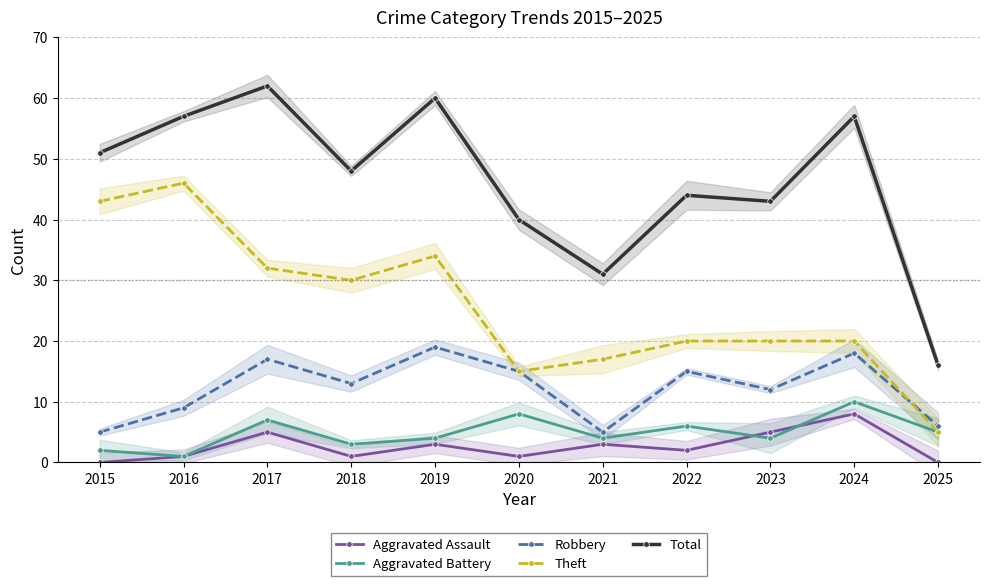

True or false: Aggravated Assault and Theft intersect in this chart.

False